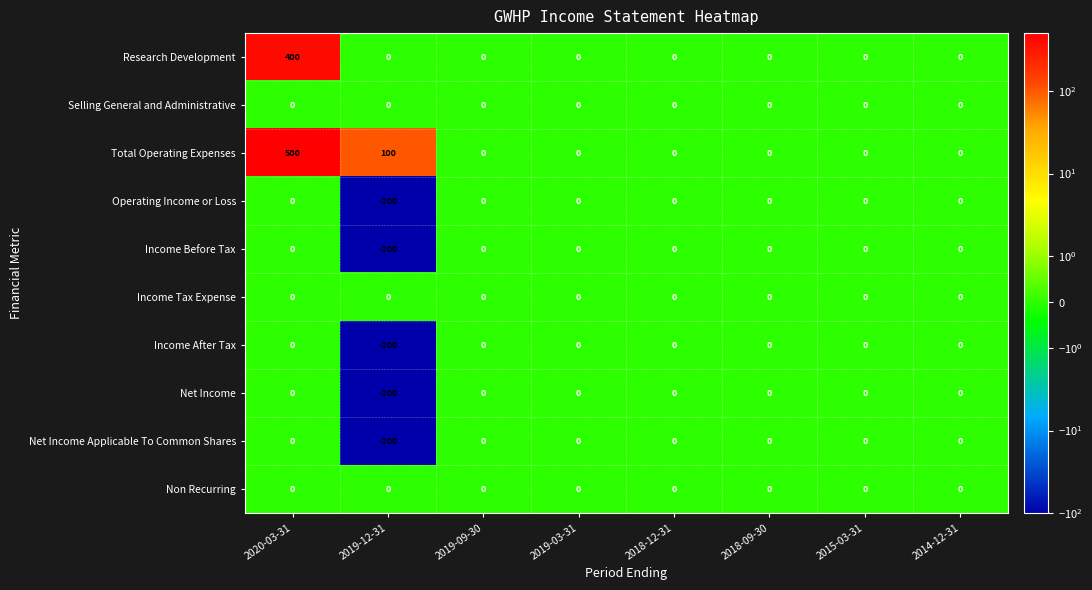

Which series has the largest total across all categories?

Total Operating Expenses